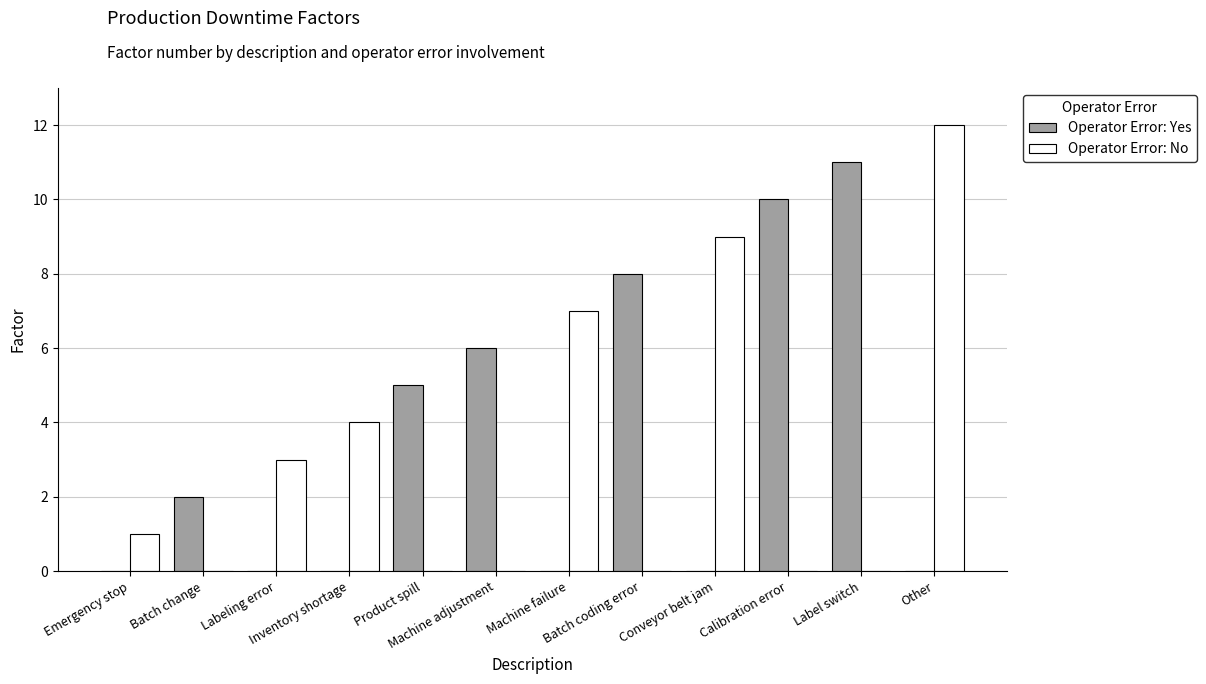

What is the sum of all Operator Error: Yes values?

42